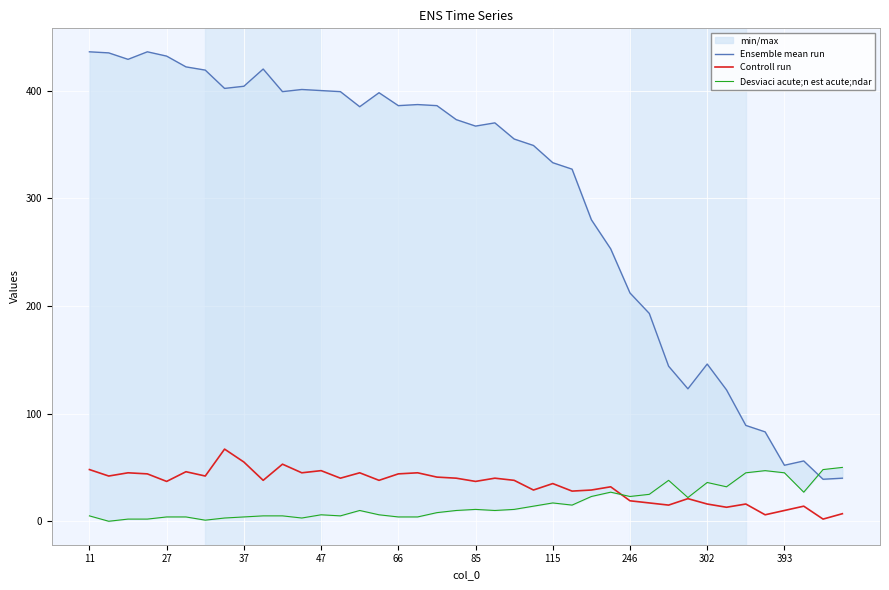

The Controll run series shows 31 at 37. True or false?

False